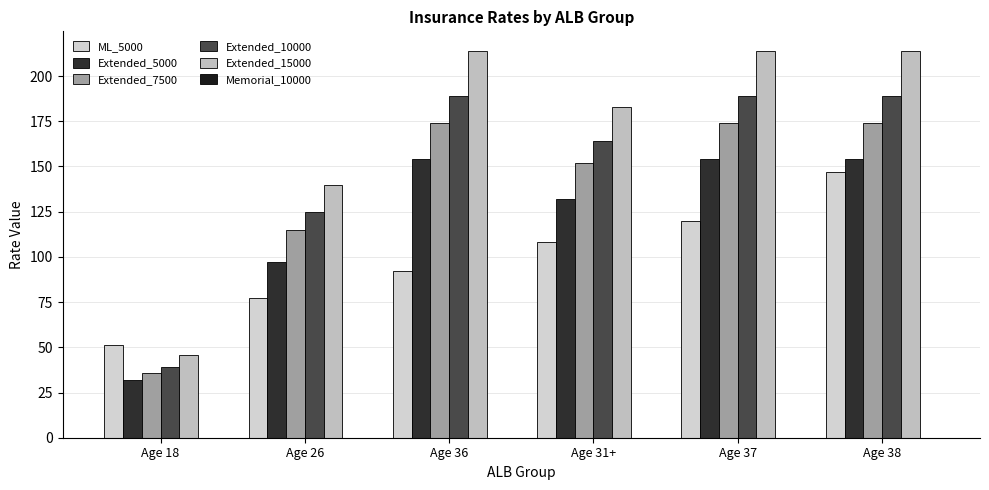

How many bars are there in total?

30